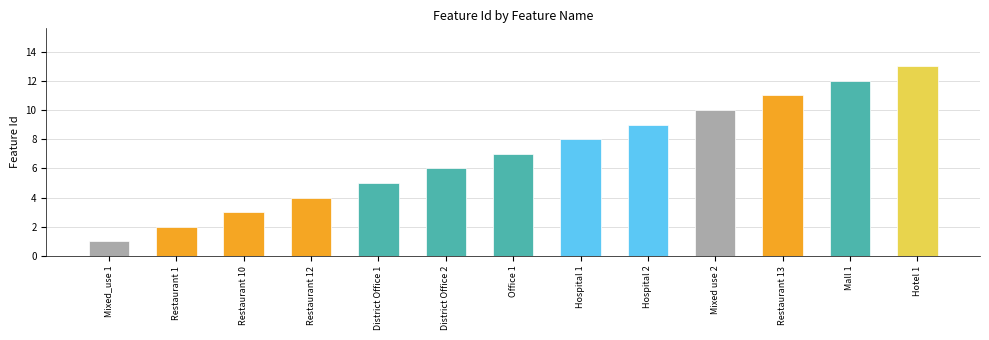

The value at District Office 1 is 5. True or false?

True